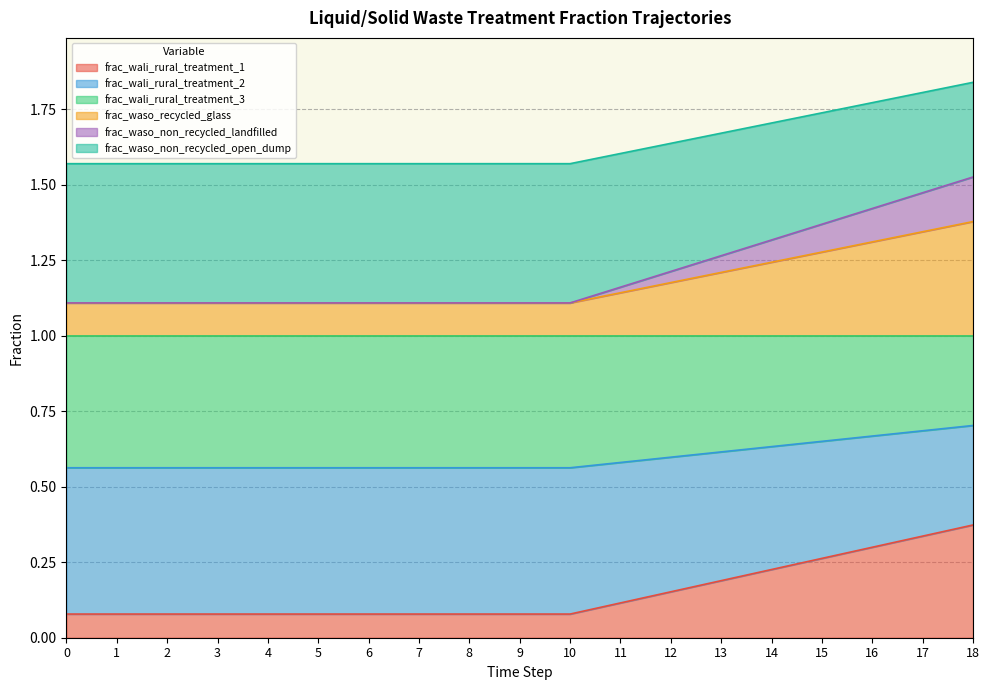

True or false: frac_wali_rural_treatment_3 and frac_wali_rural_treatment_2 cross at least once.

False